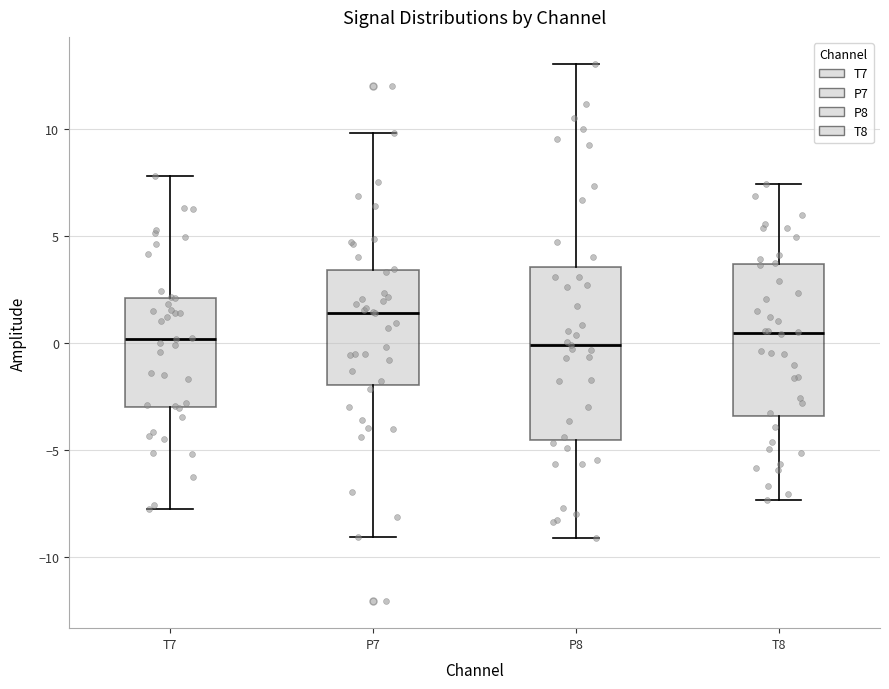

Reading left to right, read every box against the y-axis: the position of its median line, the range the box covers, and the ends of its whiskers. The values are not printed on the chart, so give them approximately, as read against the axis.

T7: median 0.0, box -3.0 to 2.0, whiskers -8.0 to 8.0
P7: median 1.5, box -2.0 to 3.5, whiskers -9.0 to 10.0
P8: median 0.0, box -4.5 to 3.5, whiskers -9.0 to 13.0
T8: median 0.5, box -3.5 to 3.5, whiskers -7.5 to 7.5